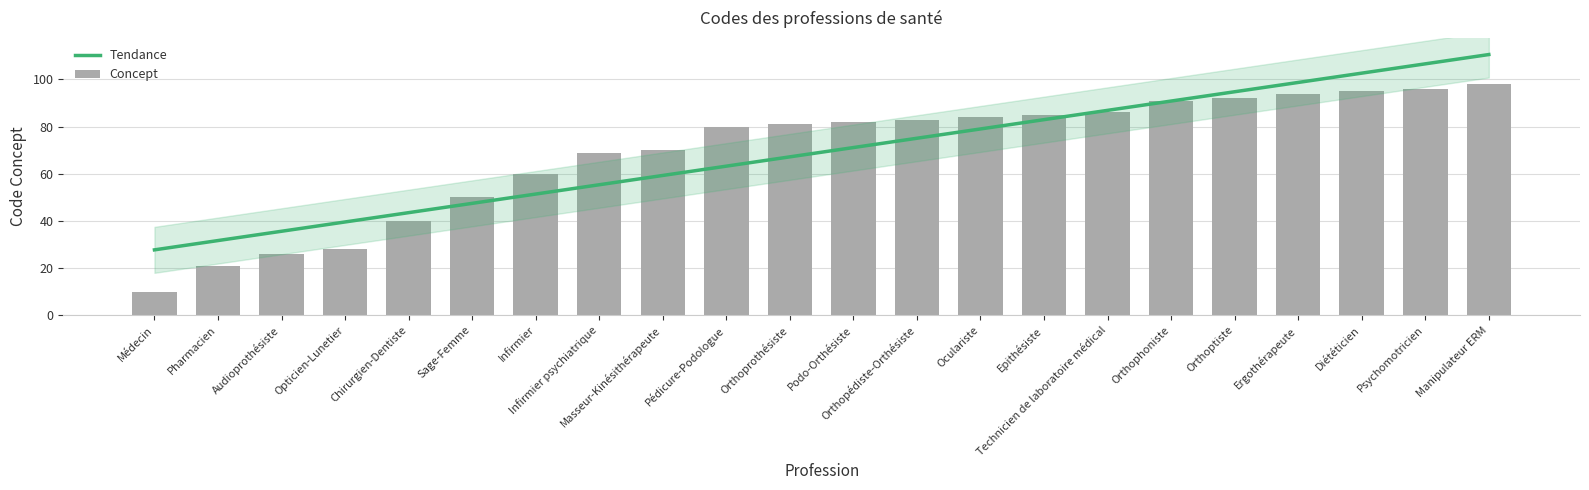

Where does the data first go above 82?

Orthopédiste-Orthésiste